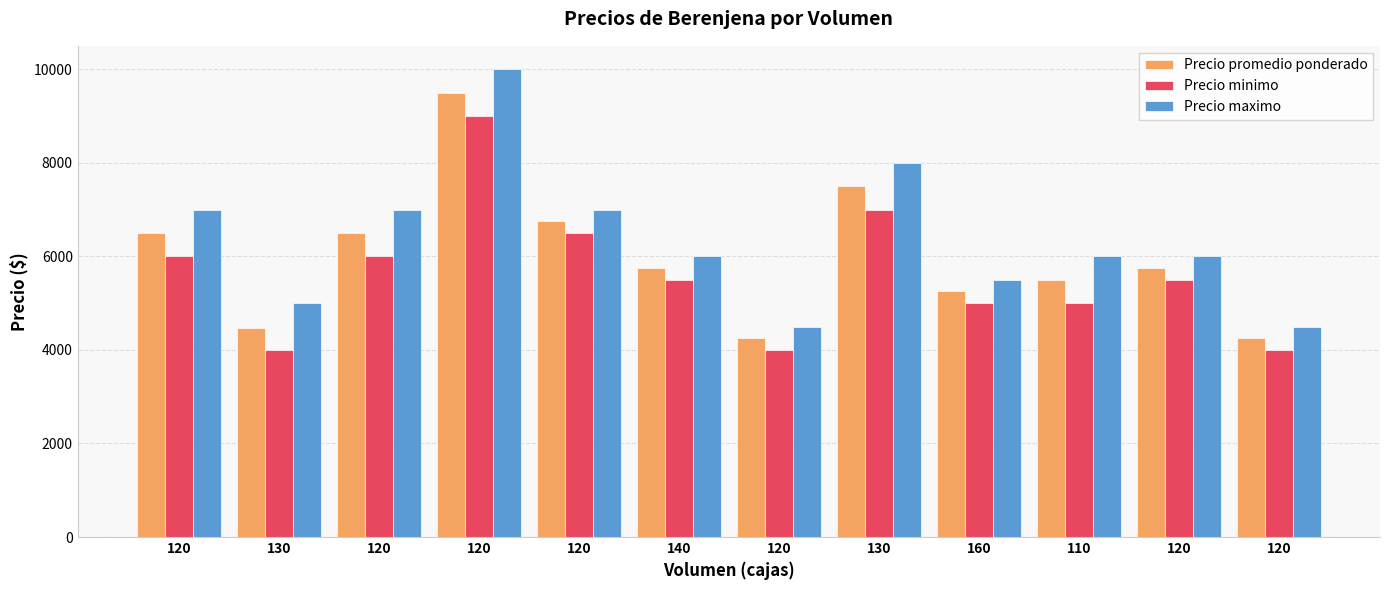

Is the value of Precio maximo at 140 greater than the value of Precio promedio ponderado at 140?

Yes